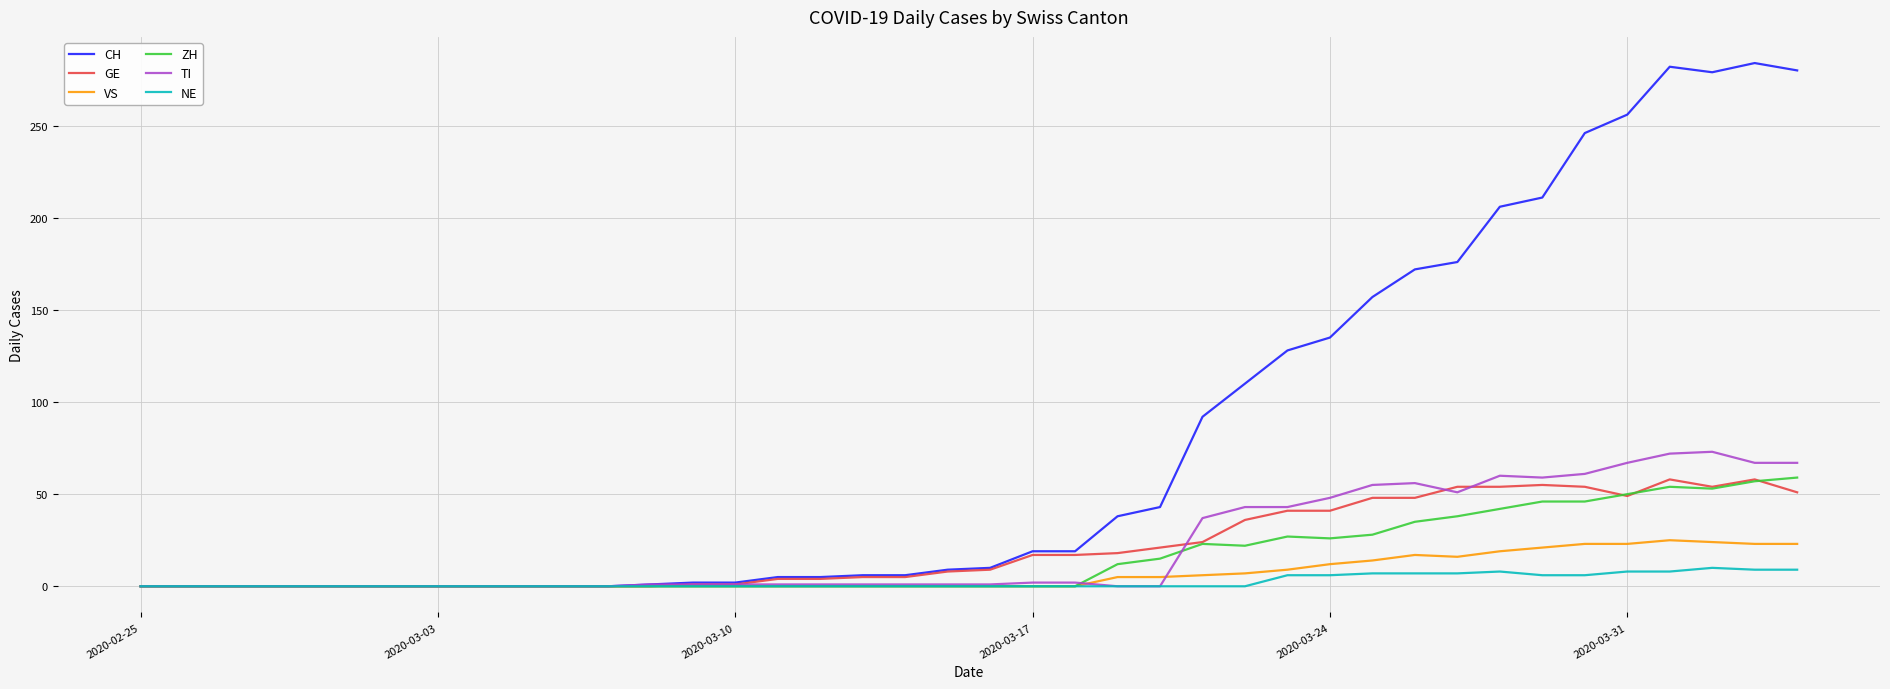

Which series has the largest total across all categories?

CH